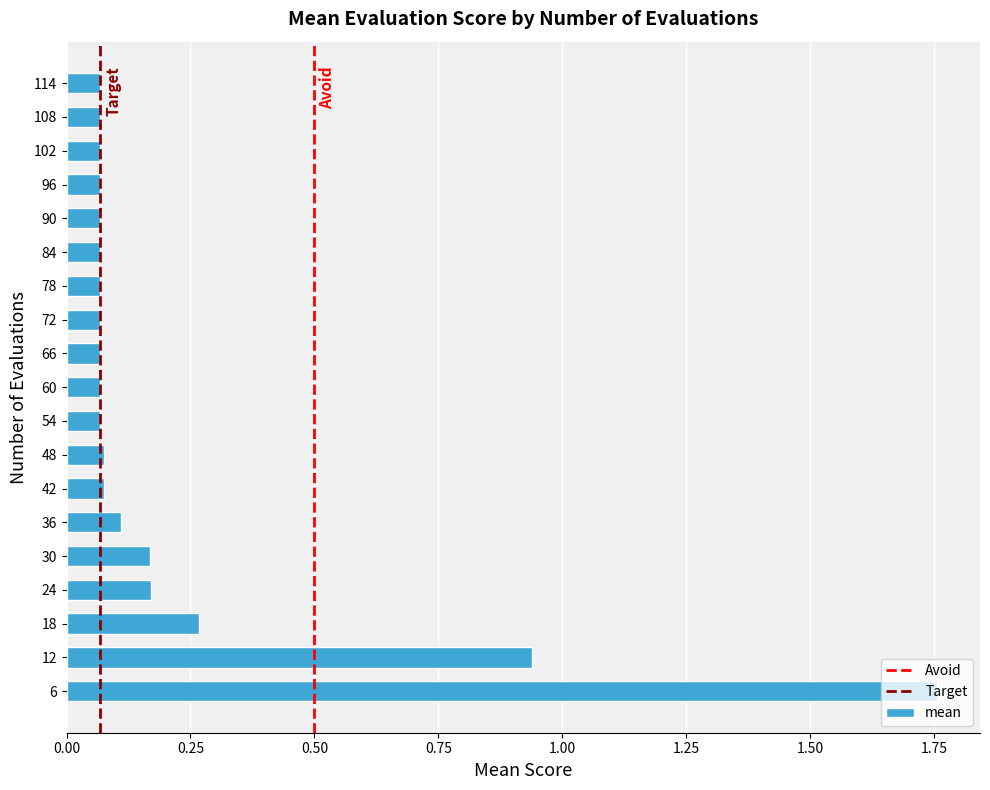

Which label corresponds to the largest value in the chart?

6